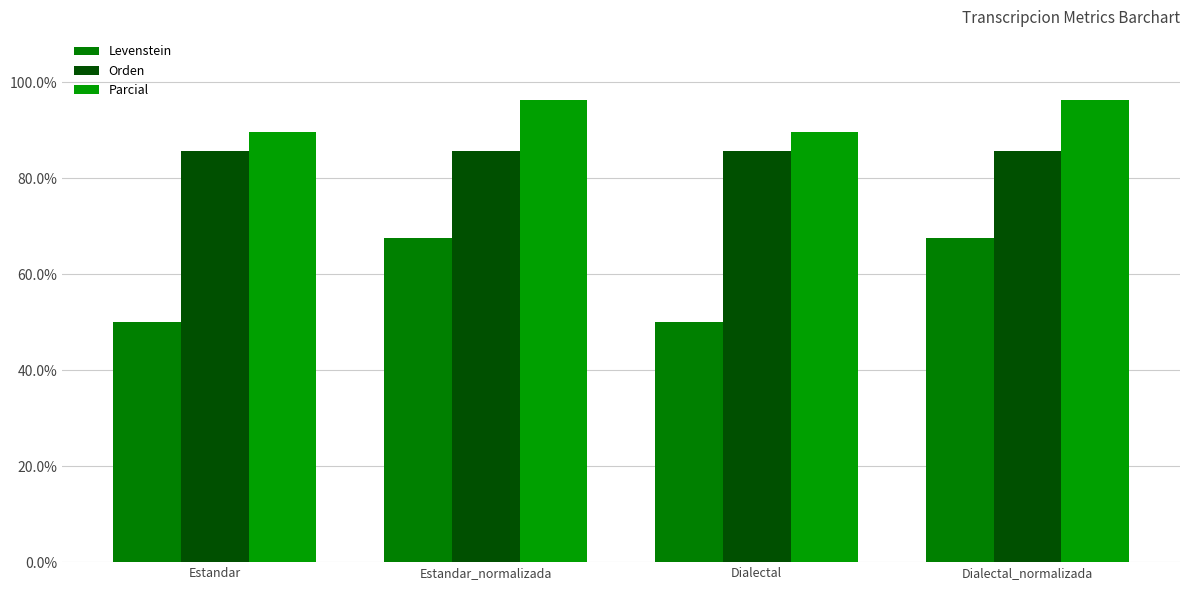

True or false: Levenstein has a value of 120.0 at Estandar_normalizada.

False